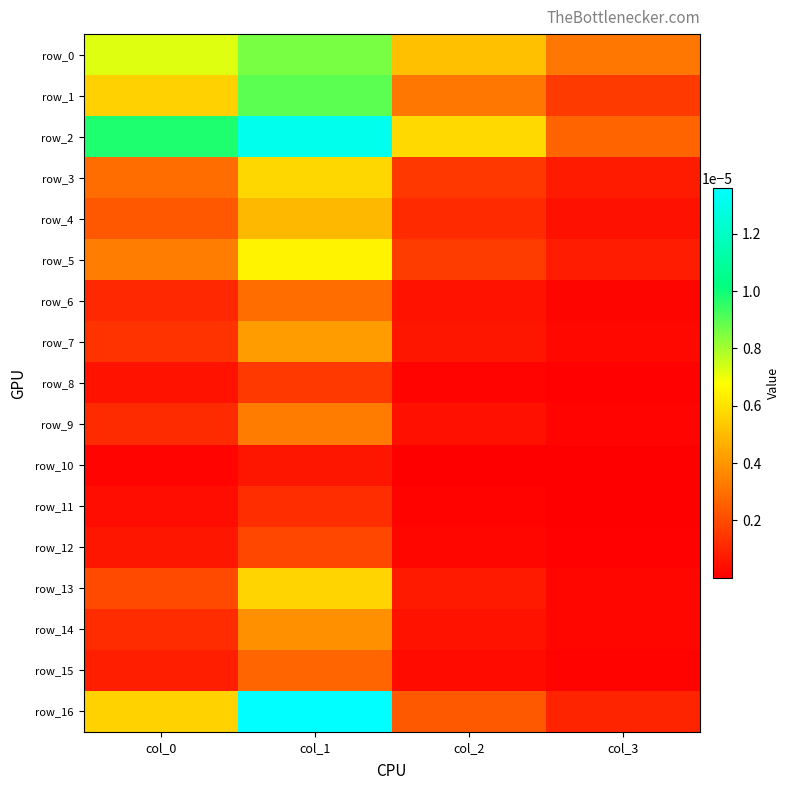

Is it true that row_6 equals 0.0 at col_1?

True